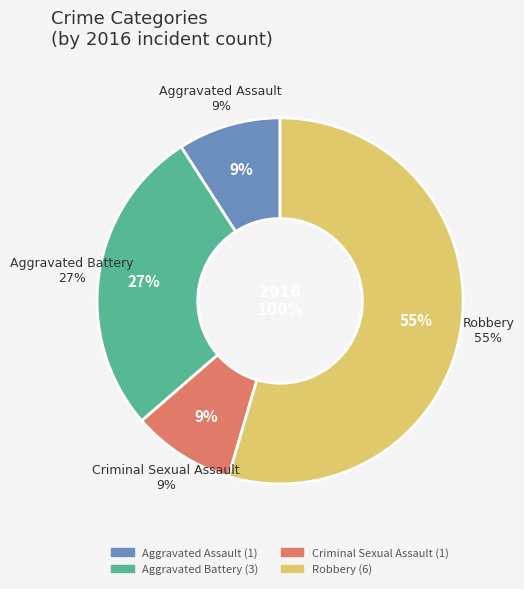

How many segments does this pie chart have?

4